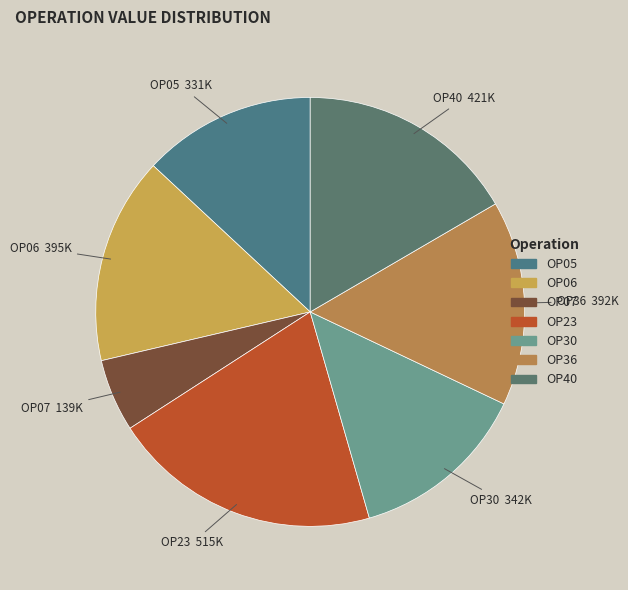

Is OP23 the majority of the pie?

No